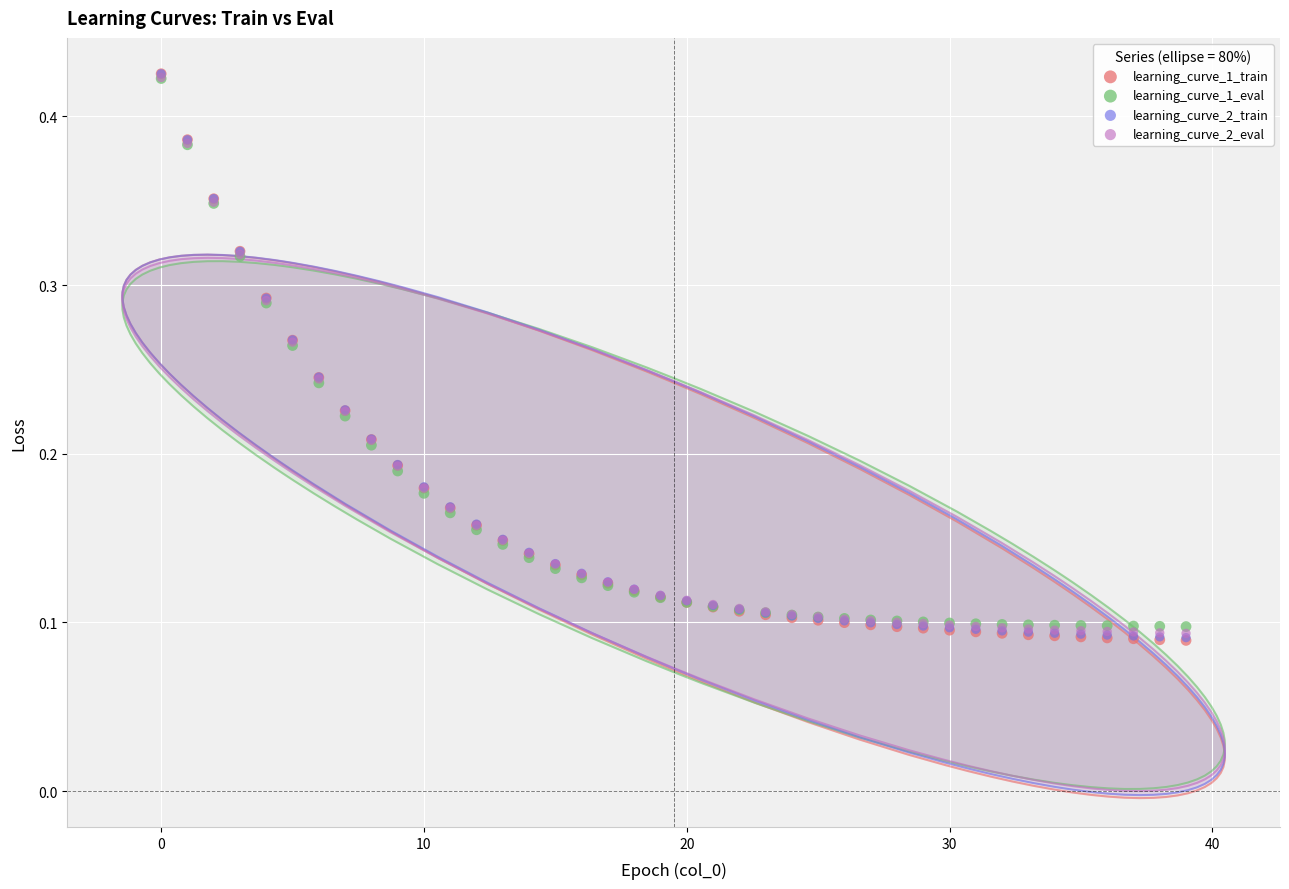

Which series has the largest Y range (max minus min)?

learning_curve_1_train